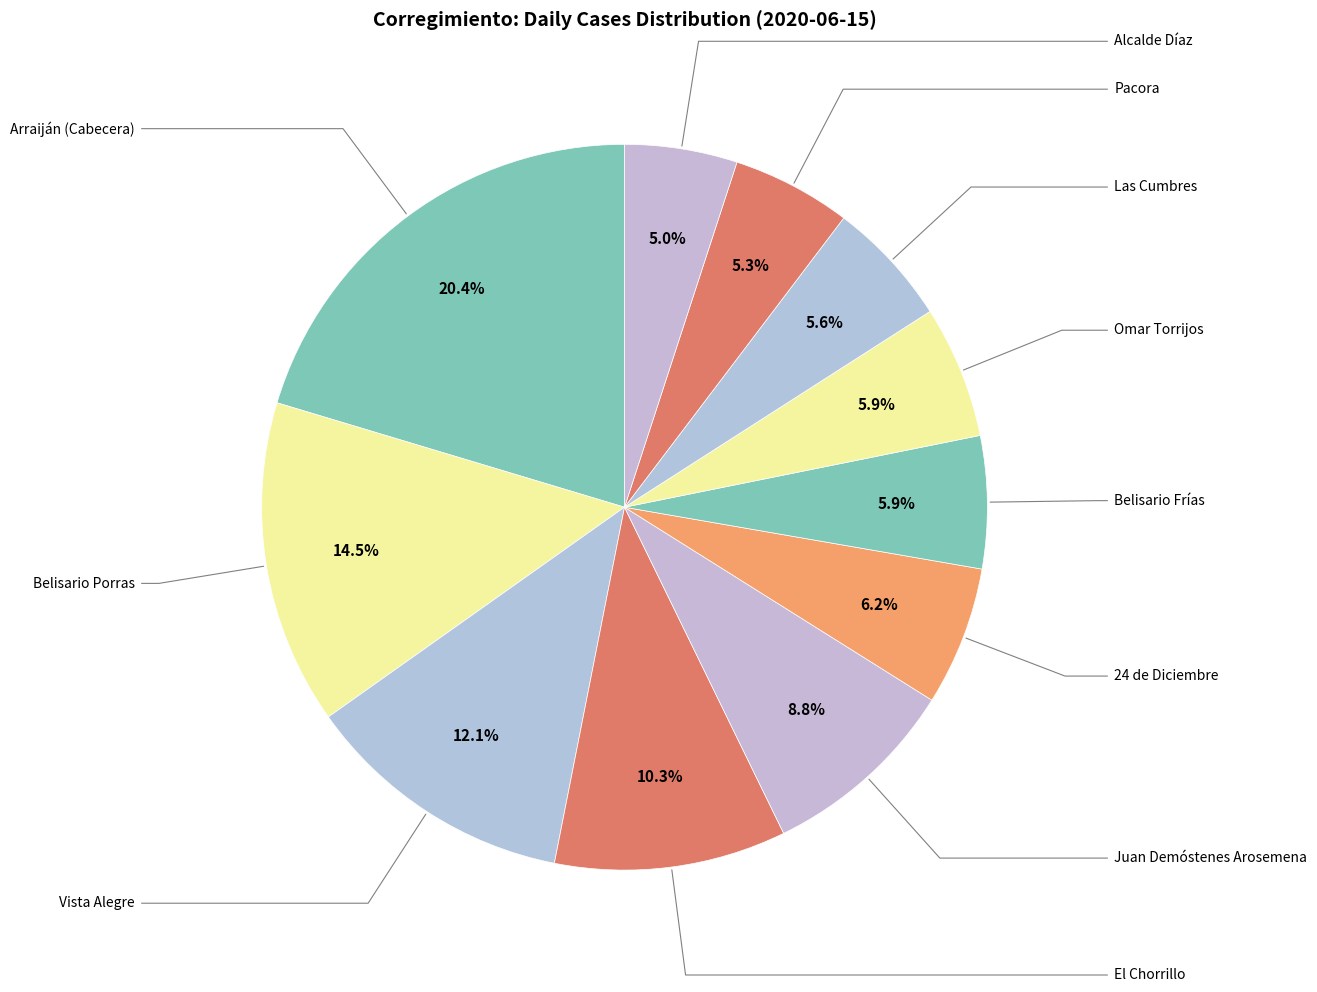

To the nearest percent, what is the combined percentage of Belisario Frías and 24 de Diciembre?

12%